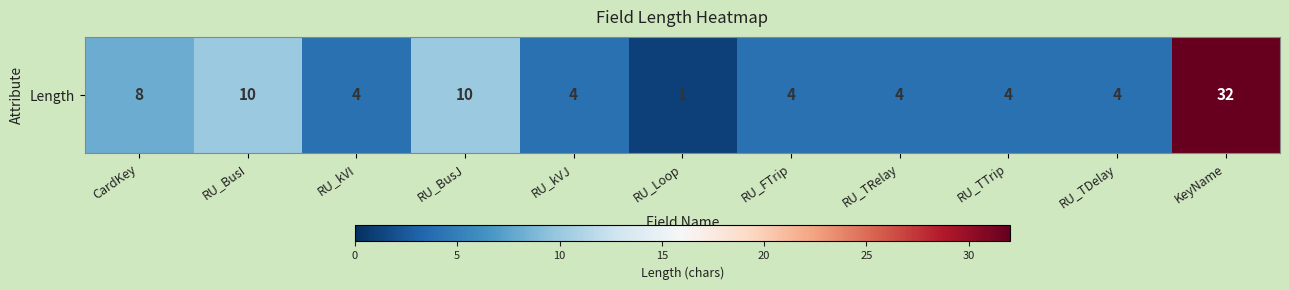

What is the difference between the second highest and second lowest values?

6